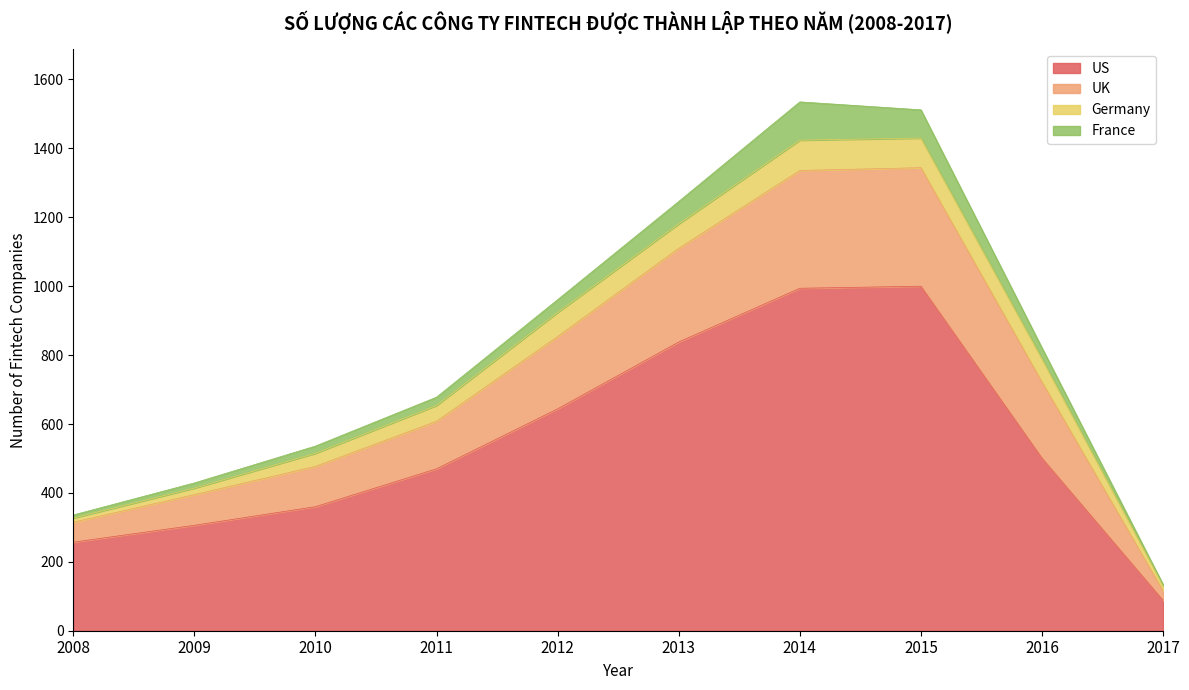

What is the approximate value of US at 2010, to the nearest 50?

350